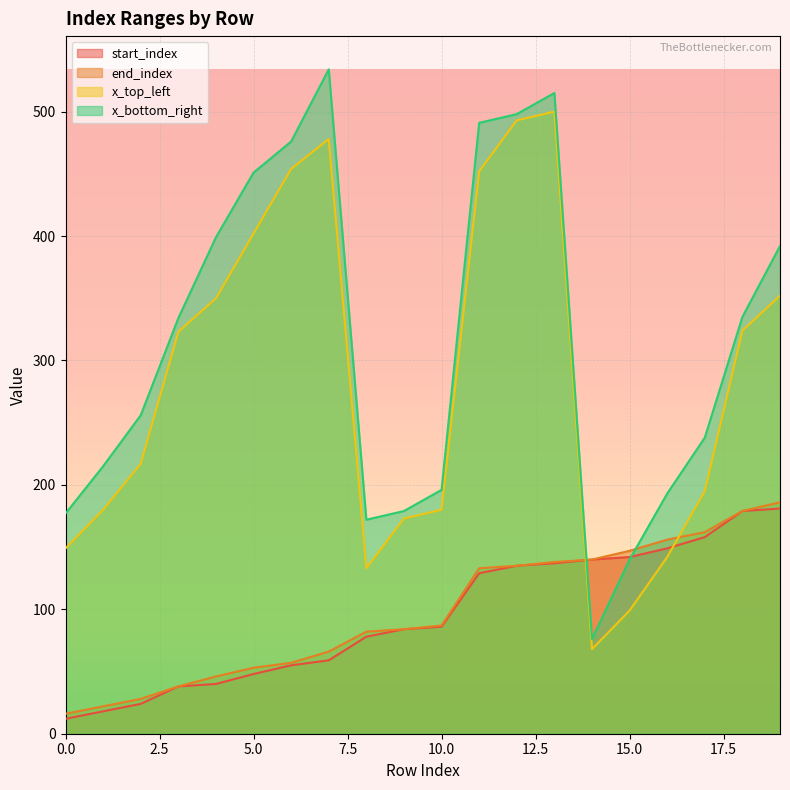

Where does the x_bottom_right series first go above 334?

4